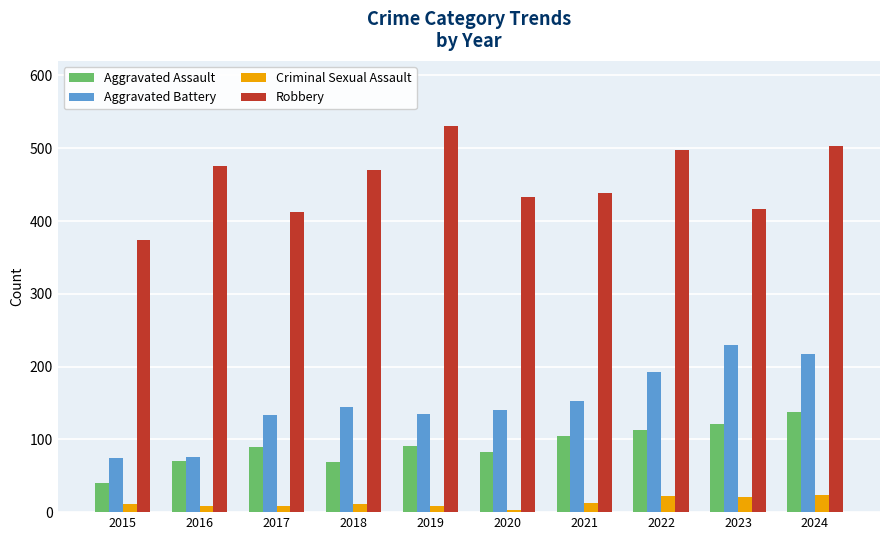

What is the sum of the Robbery values at 2024 and 2015?

877